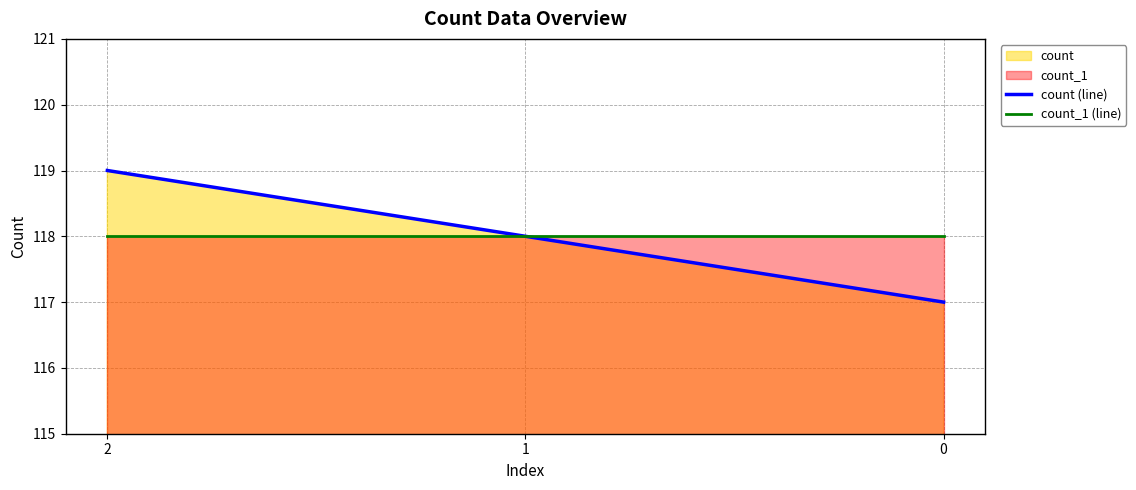

What is the greatest value displayed?

119